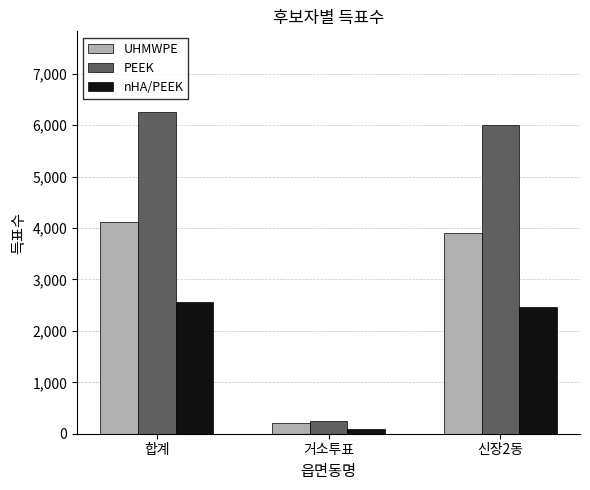

Where is PEEK nearest to the value 3255?

신장2동